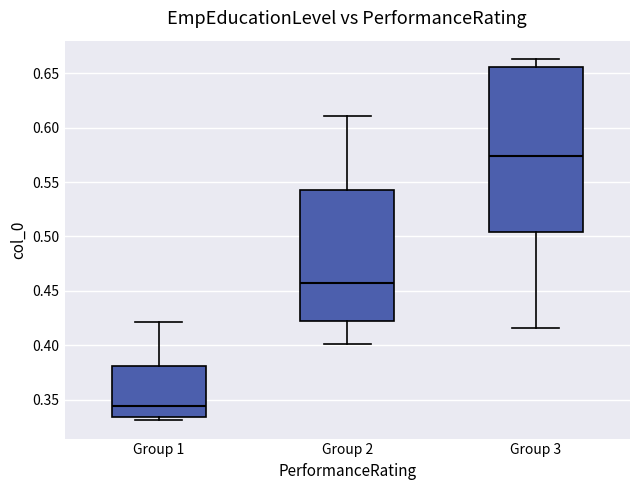

Reading left to right, transcribe this box plot: for each box, give where its median line is, the range the box spans, and where its two whiskers end, as read against the y-axis. The values are not printed on the chart, so give them approximately, as read against the axis.

Group 1: median 0.345, box 0.335 to 0.380, whiskers 0.330 to 0.420
Group 2: median 0.455, box 0.420 to 0.540, whiskers 0.400 to 0.610
Group 3: median 0.575, box 0.505 to 0.655, whiskers 0.415 to 0.665